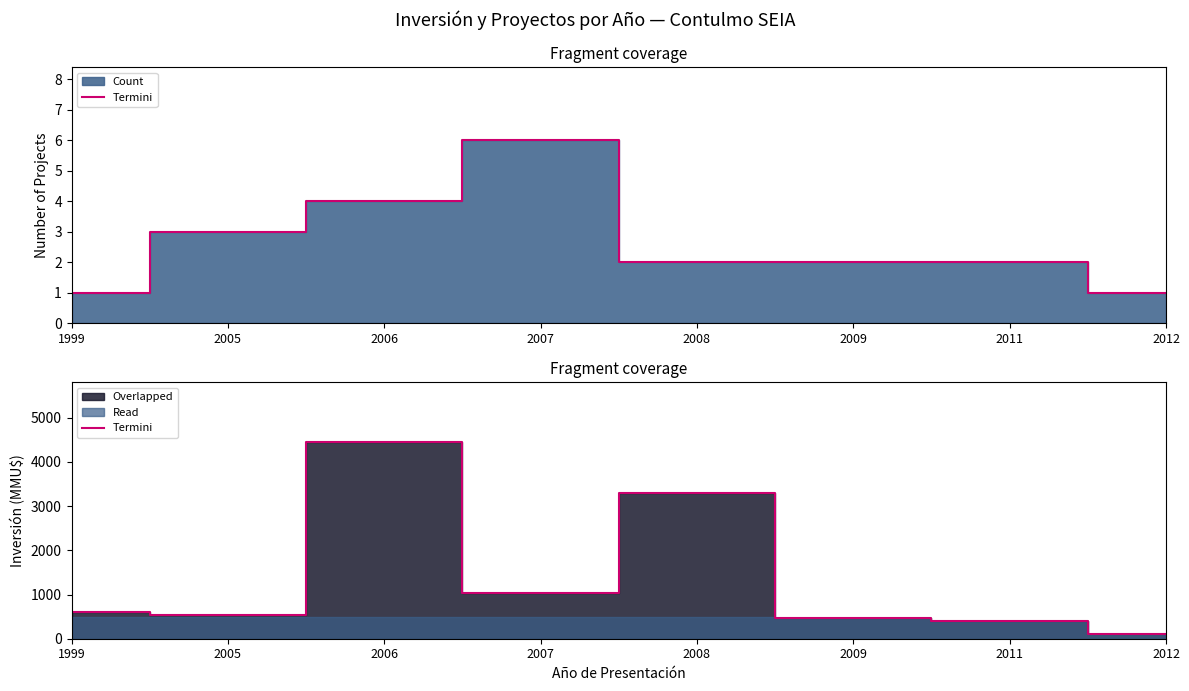

True or false: the data shows 849 at 1999.

False